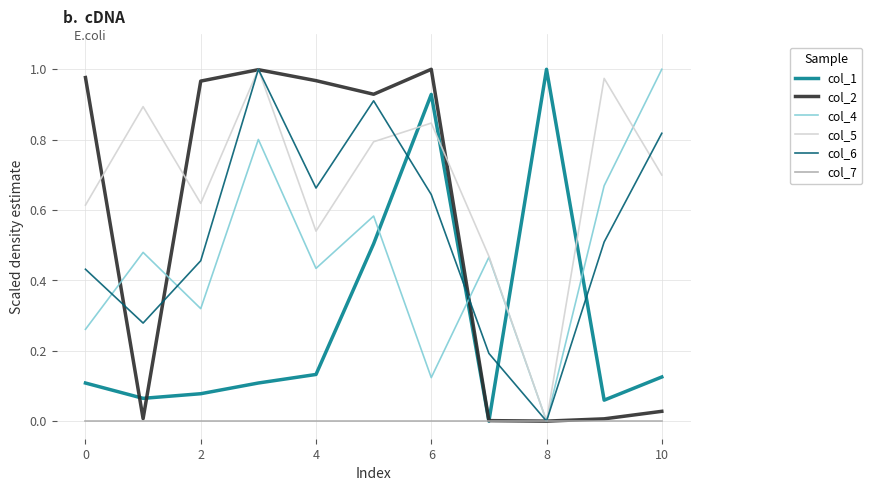

Count the number of data series in this chart.

6